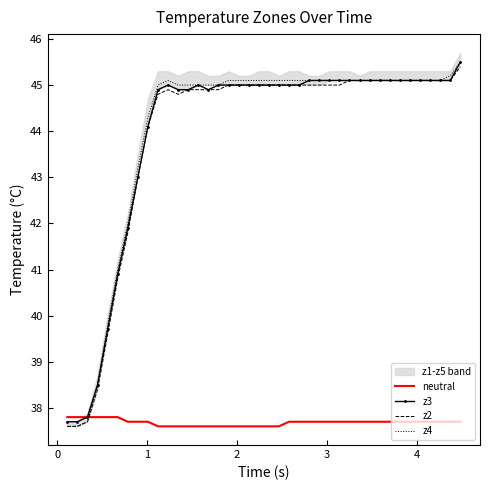

At how many categories does at least one series exceed 43?

33